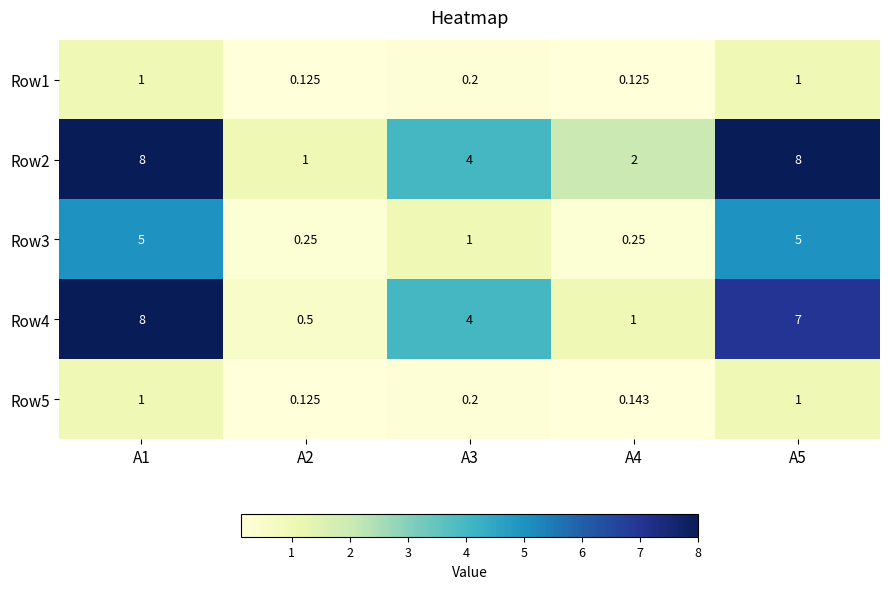

Is the value of Row1 at А2 greater than the value of Row4 at А4?

No